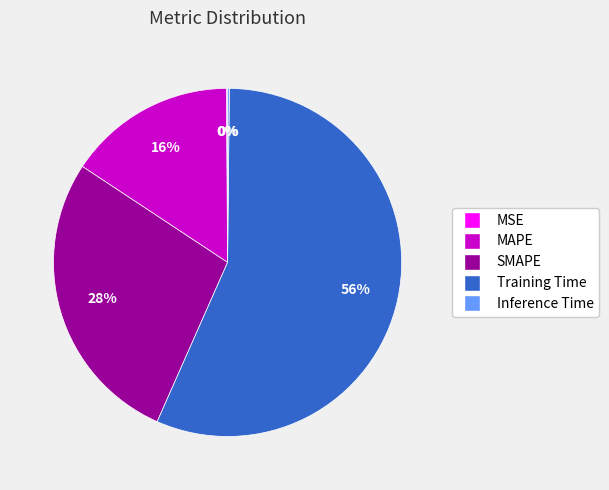

Do SMAPE and Training Time together represent more than half of the pie?

Yes